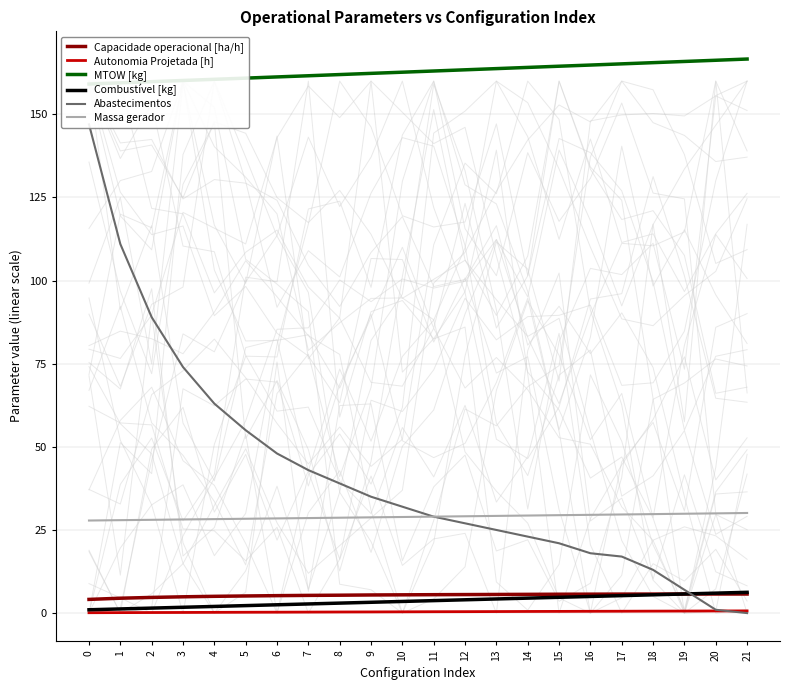

List the labels in order of MTOW [kg] value, smallest first.

0, 1, 2, 3, 4, 5, 6, 7, 8, 9, 10, 11, 12, 13, 14, 15, 16, 17, 18, 19, 20, 21